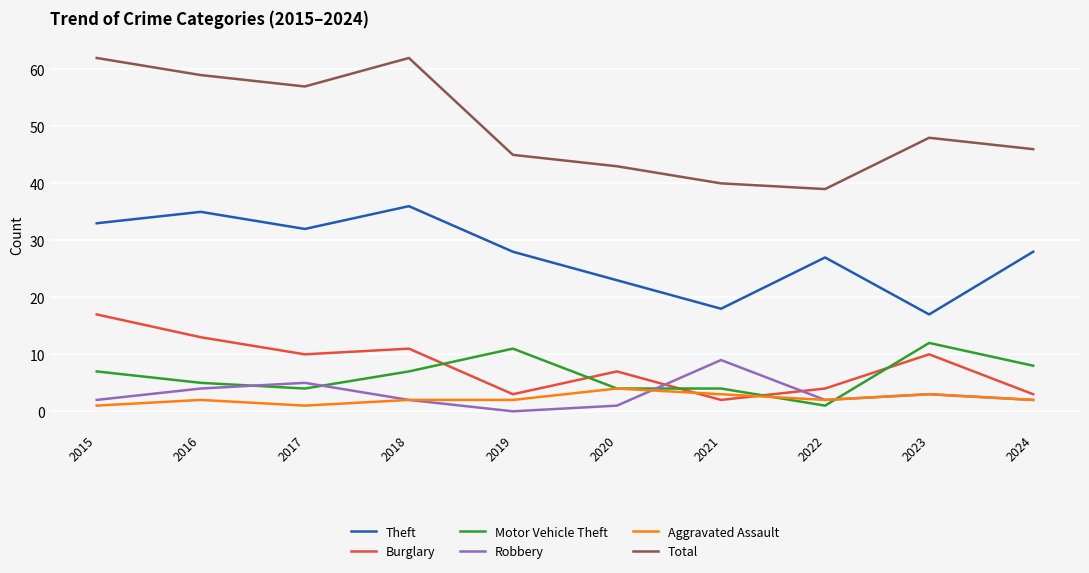

True or false: Burglary has a value of 4 at 2022.

True